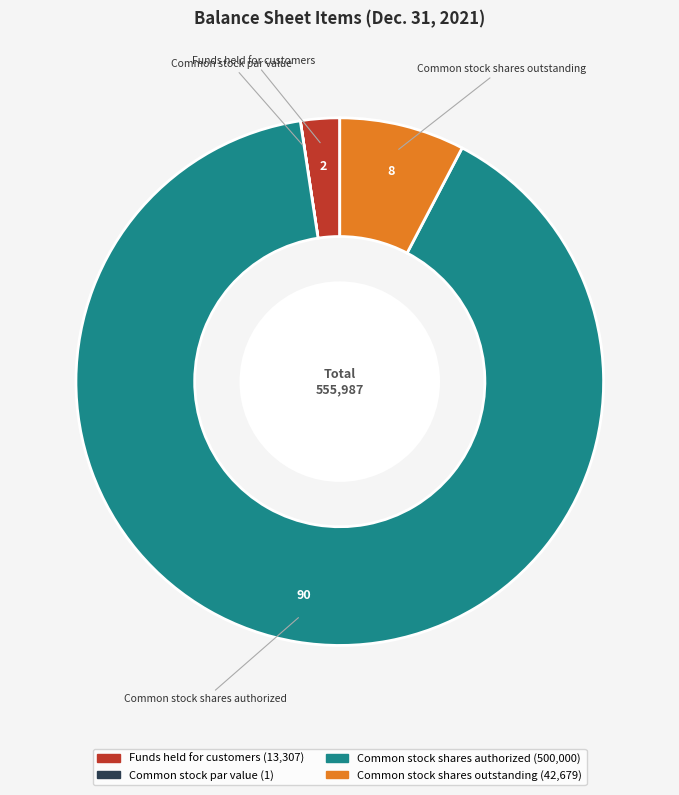

Is there any slice that represents more than half of the pie?

Yes